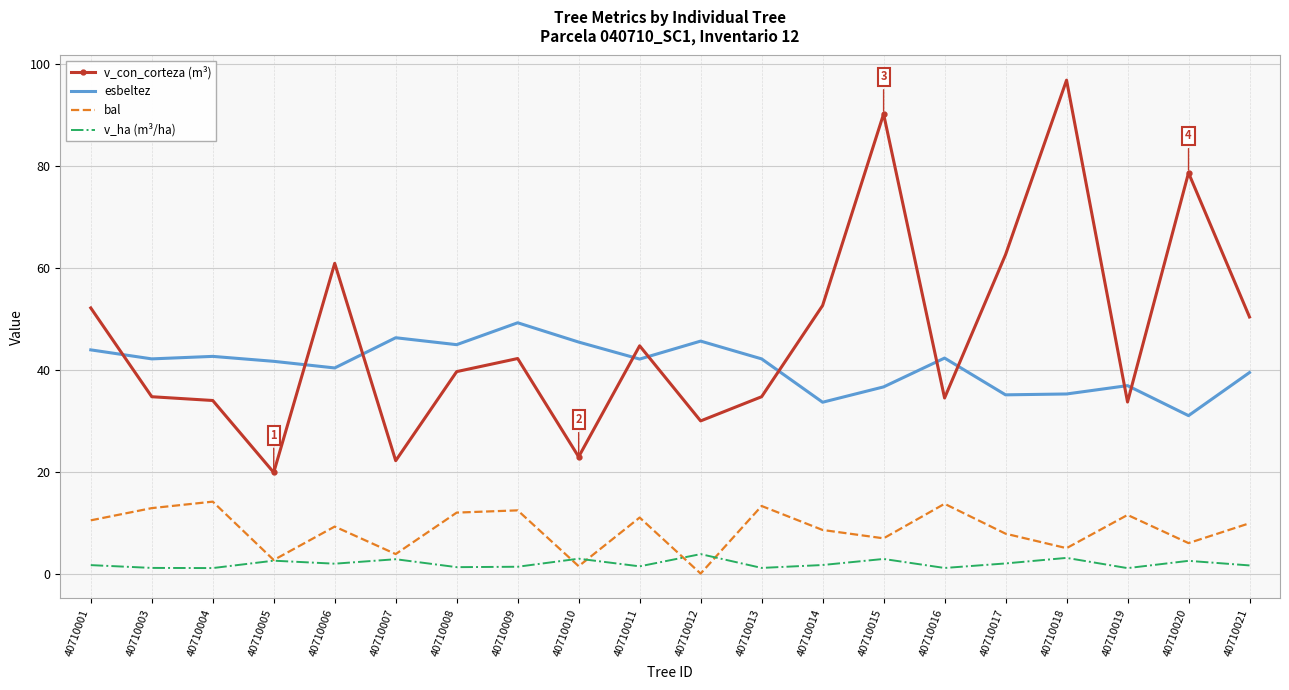

Which series has the largest total across all categories?

v_con_corteza (m³)